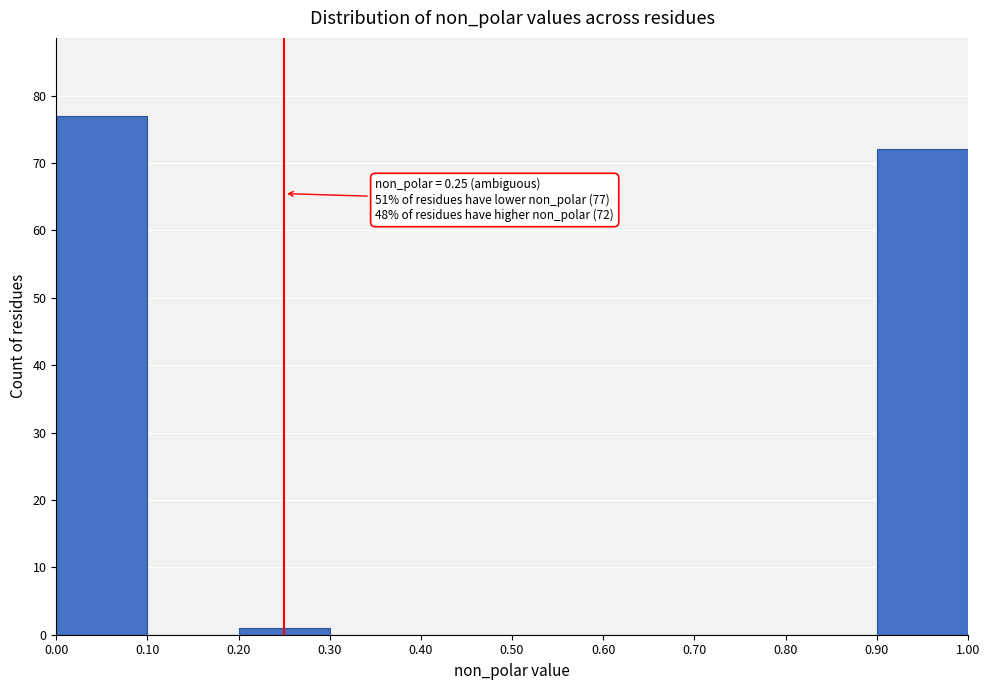

Which range on the x-axis has the tallest bar?

0.00 to 0.10